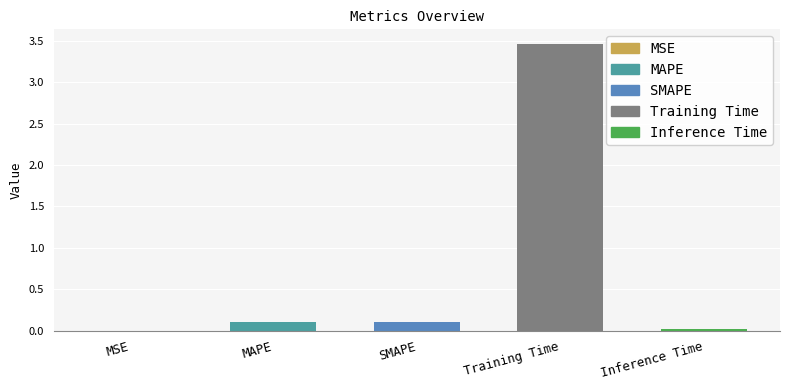

What is the maximum value shown in the chart?

3.5